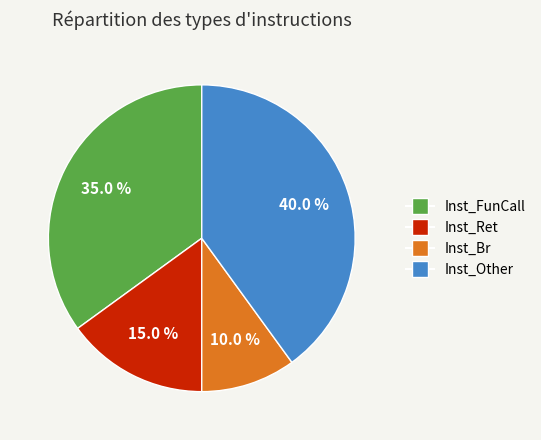

Does any single category account for the majority?

No